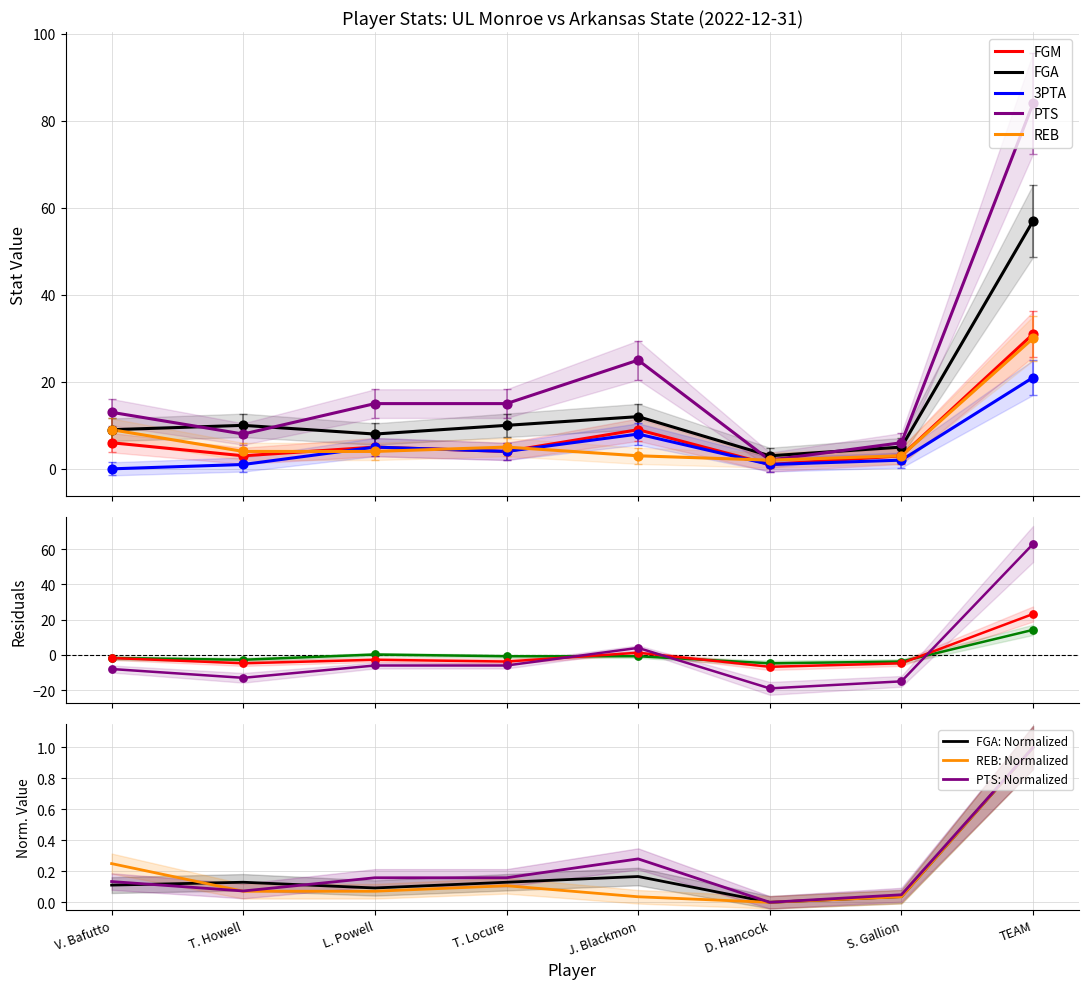

At which category is the sum across all series the highest?

TEAM